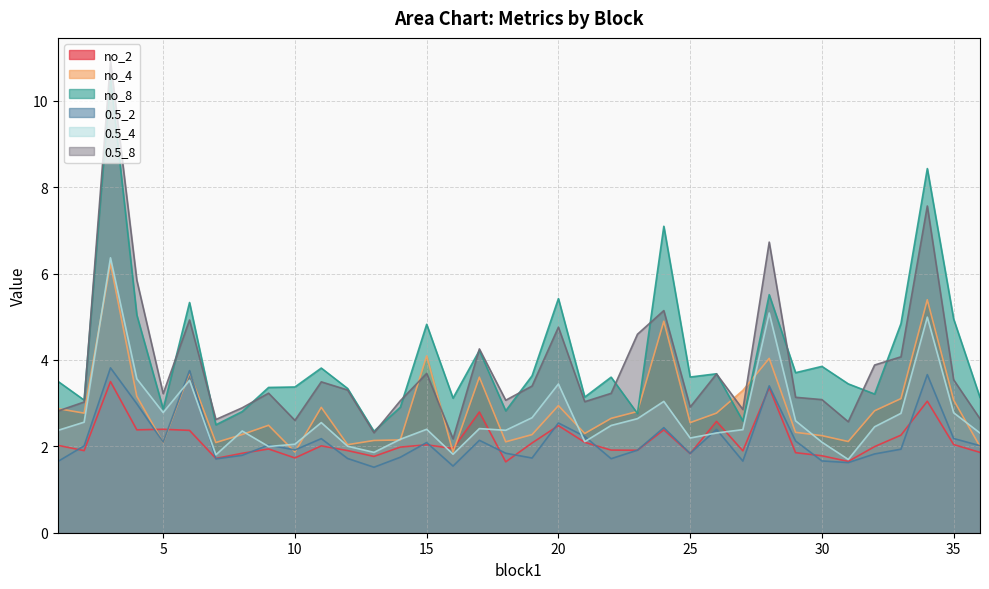

Does the chart display data point markers on the line(s)?

No